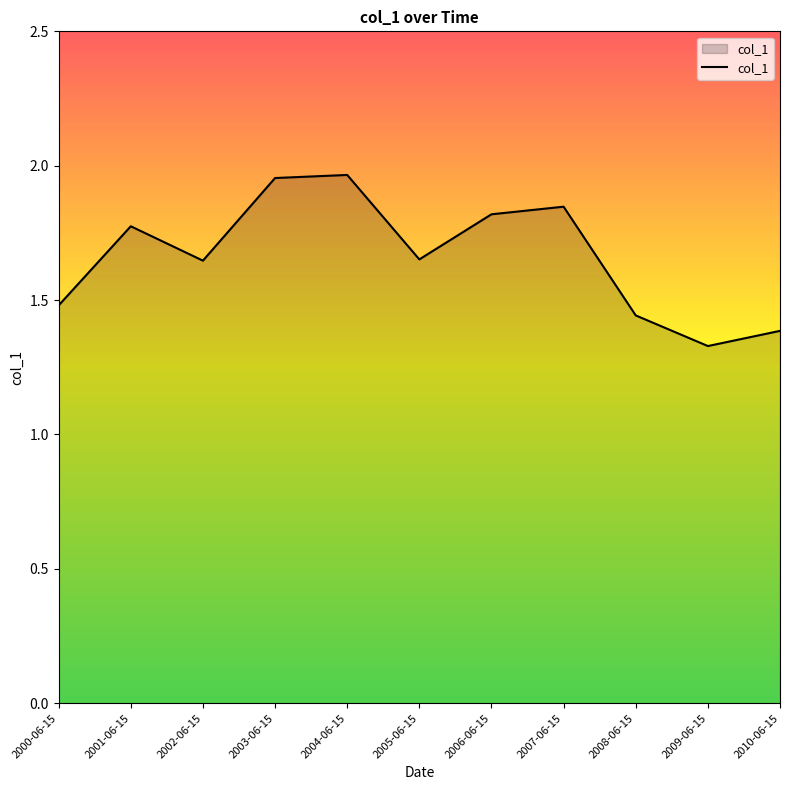

Which category has the lowest value across all series?

2009-06-15